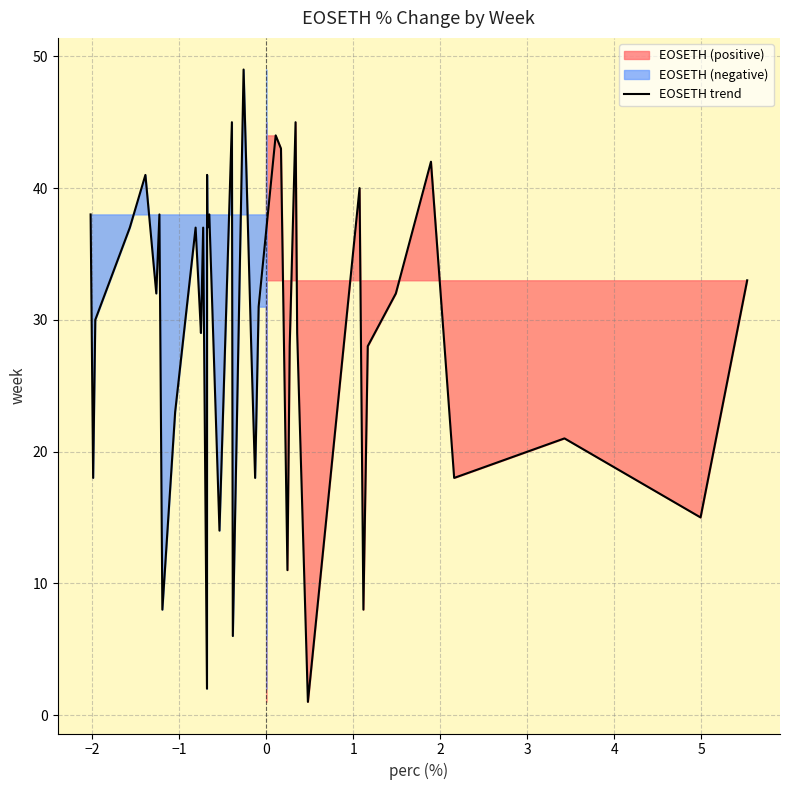

What is the highest value of the EOSETH trend series?

49